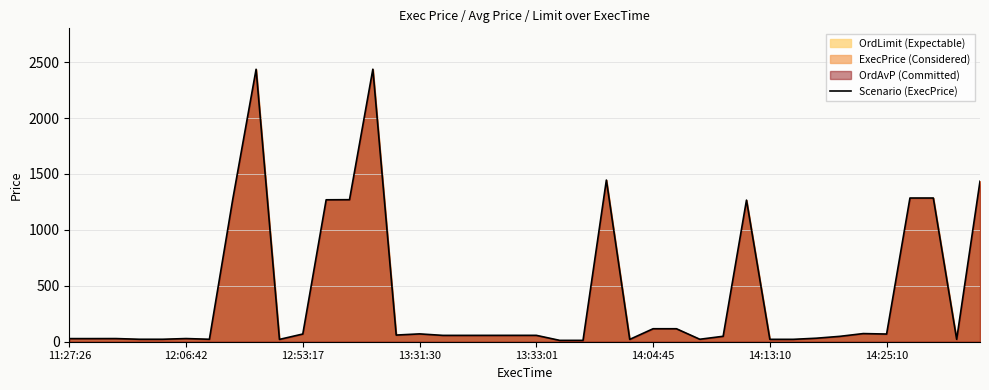

How many points are higher than both their immediate neighbors (excluding endpoints)?

9